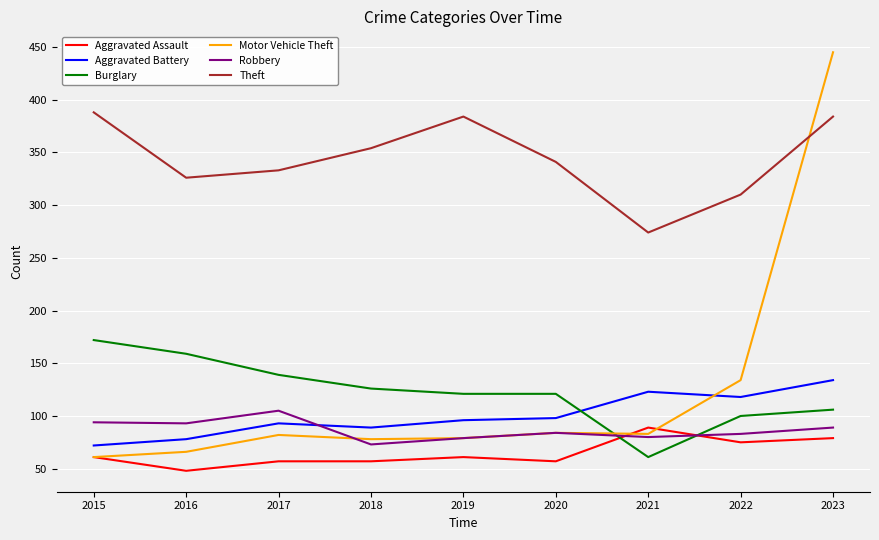

How many lines are shown in the chart?

6